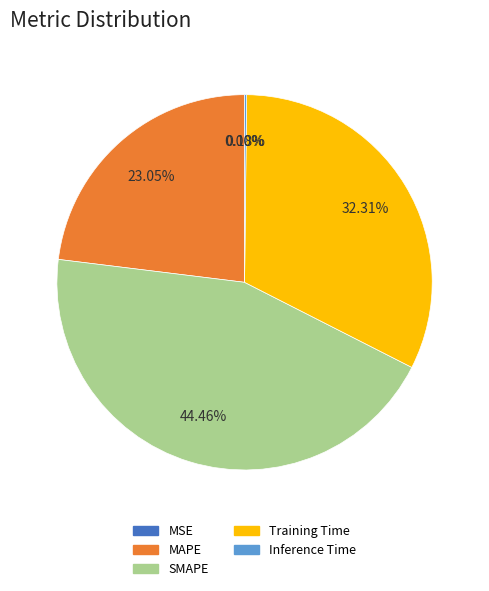

To the nearest percent, what portion does Training Time represent?

32%